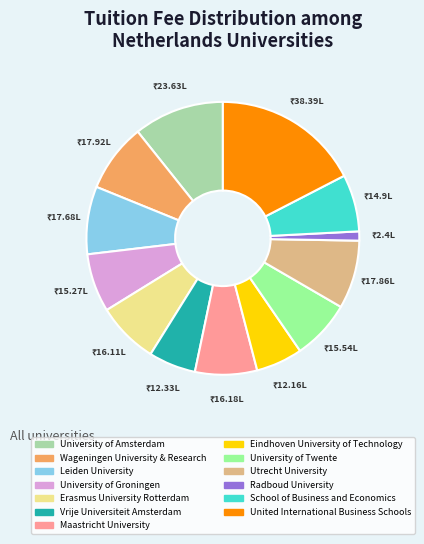

What is the ratio of the value at Maastricht University to the value at Wageningen University & Research?

0.9